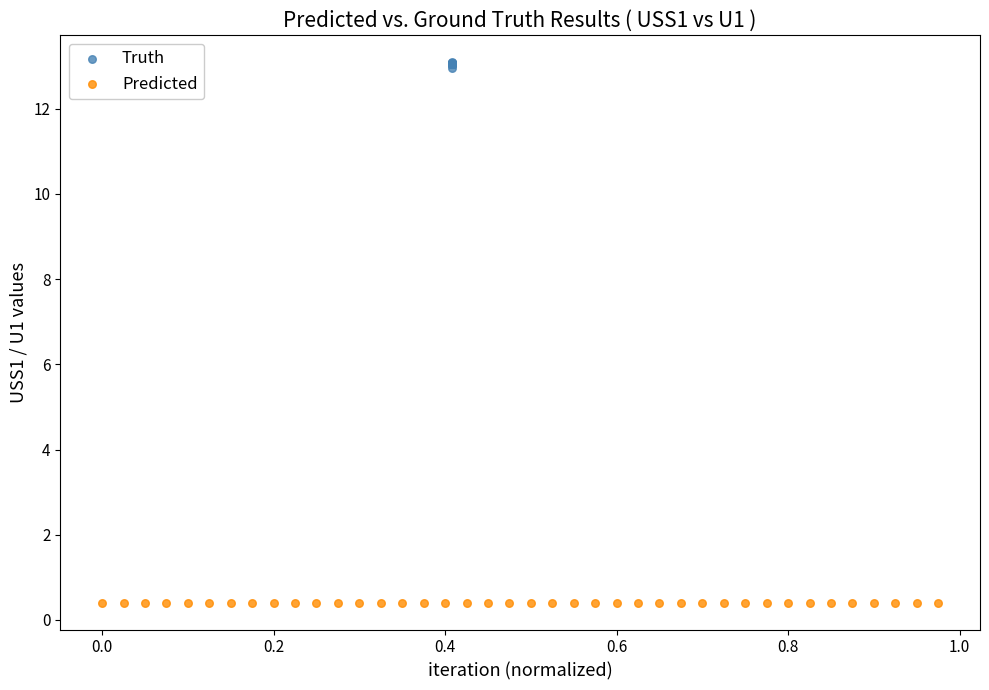

Which series has the widest spread of Y values?

Truth